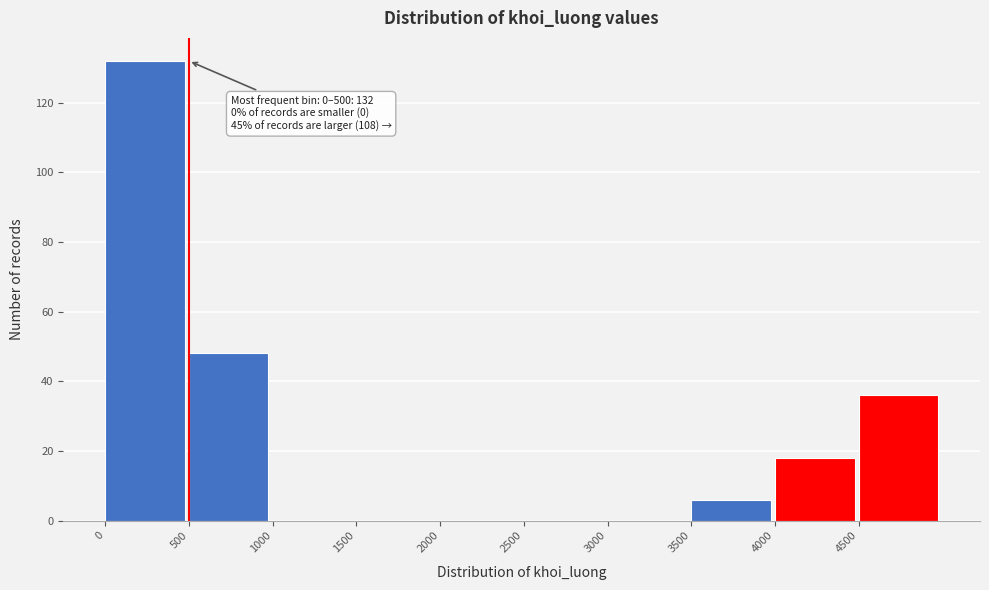

Over which range of the x-axis is the bar tallest?

0 to 500